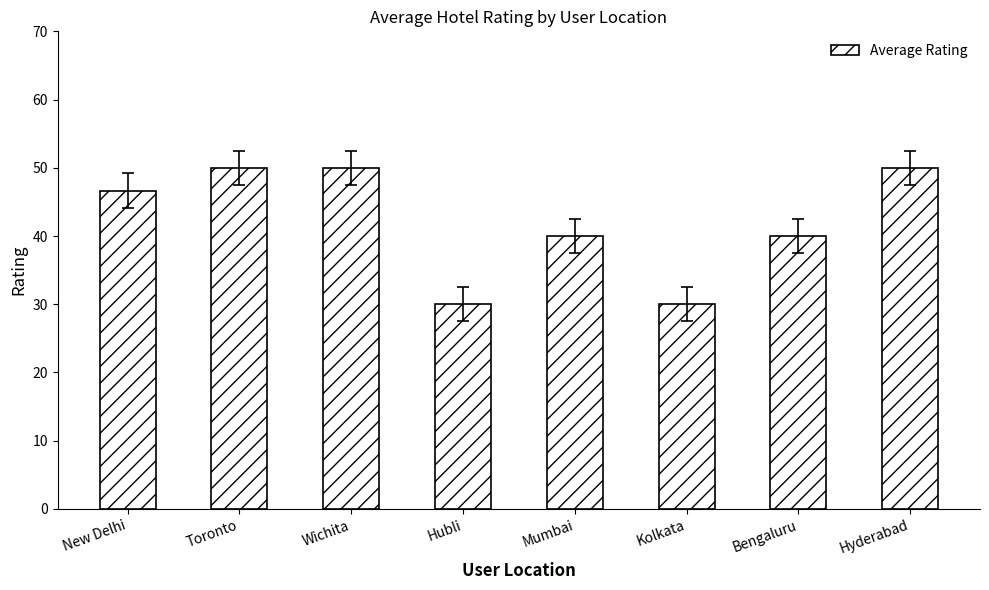

What is the label of the 8th bar from the left?

Hyderabad